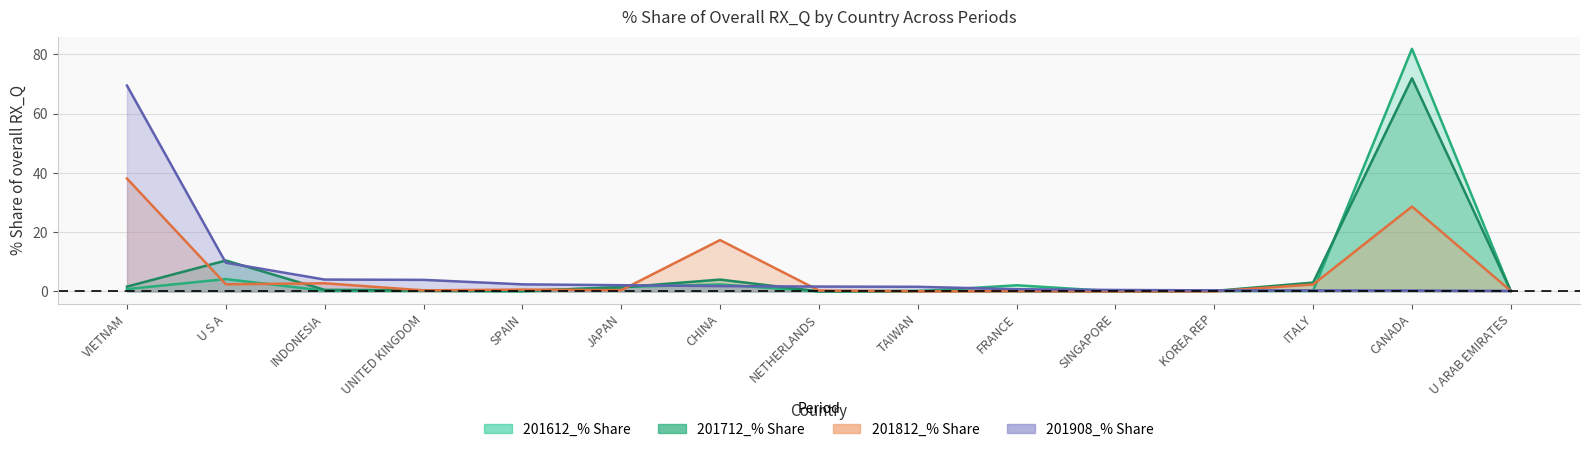

What is the difference between the maximum and minimum values in the 201712_% Share series?

71.9